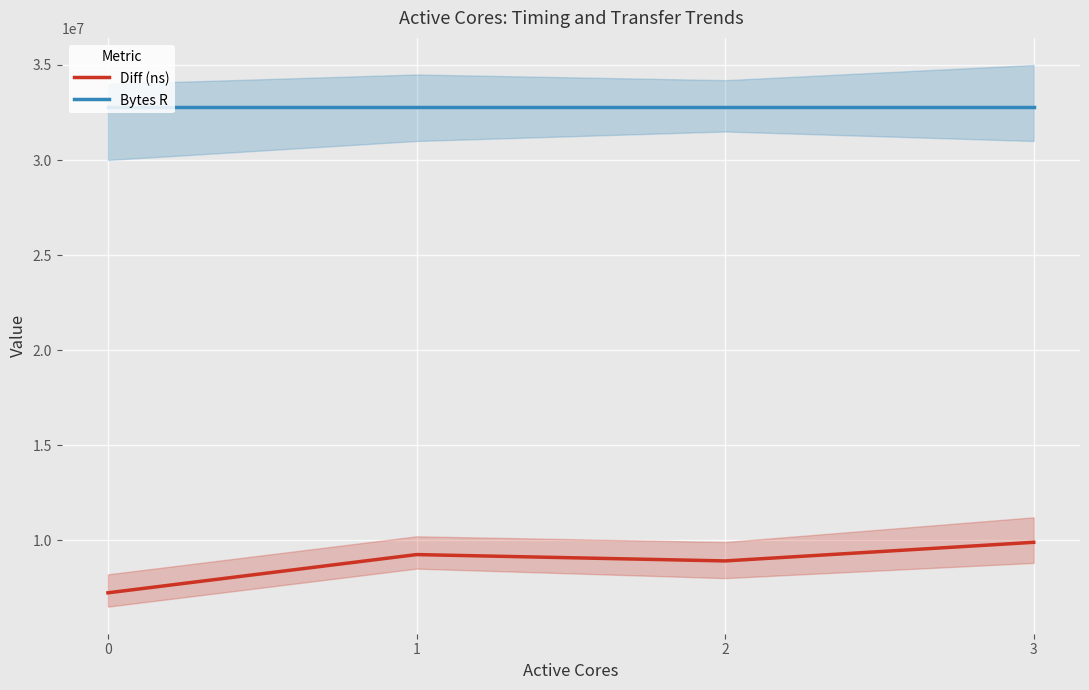

Reading right to left, transcribe all the data shown in this chart.

Diff (ns): 9884958	8905660	9239033	7227902
Bytes R: 32768000	32768000	32768000	32768000